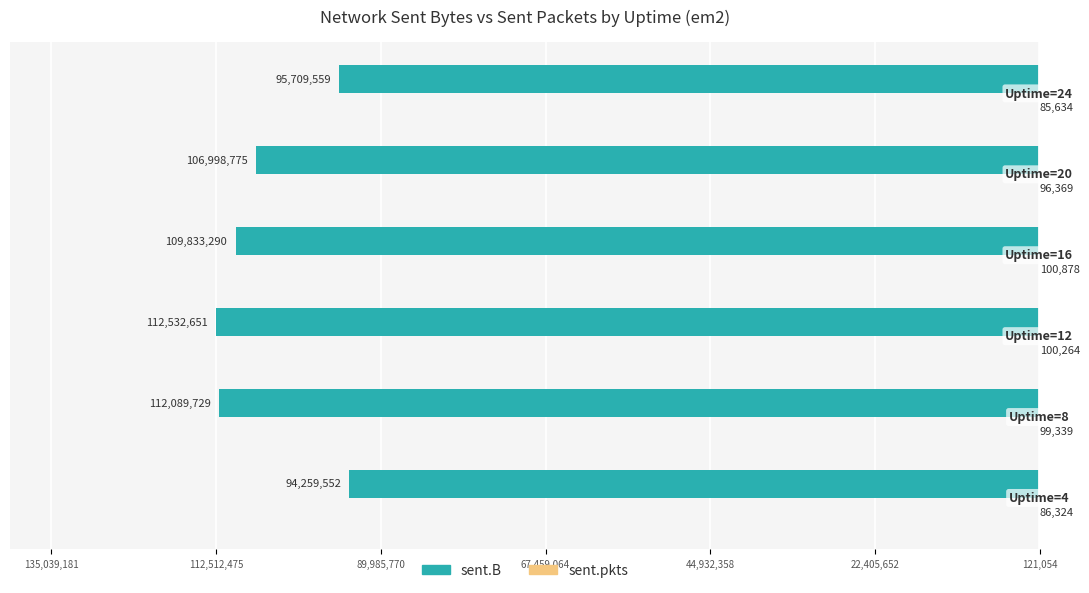

Reading left to right, extract all data points from this chart.

sent.B: 135,039,181=-94259552	112,512,475=-112089729	89,985,770=-112532651	67,459,064=-109833290	44,932,358=-106998775	22,405,652=-95709559
sent.pkts: 135,039,181=86324	112,512,475=99339	89,985,770=100264	67,459,064=100878	44,932,358=96369	22,405,652=85634